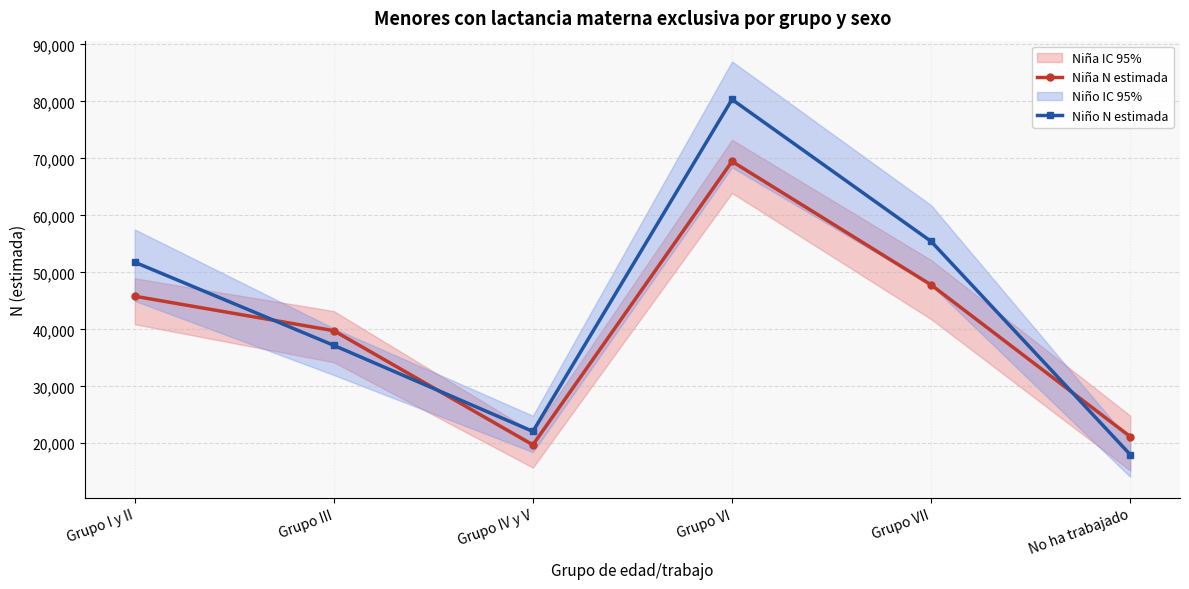

What is the difference between the second highest and second lowest values in the Niña N estimada series?

26619